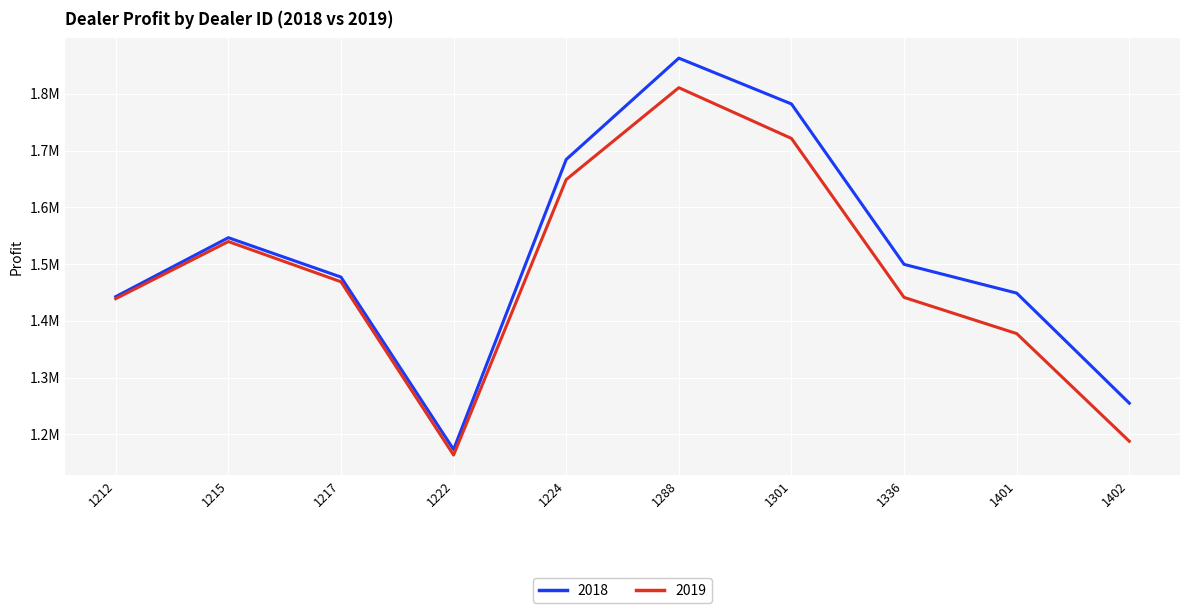

What are all the series names shown in the legend?

2018, 2019